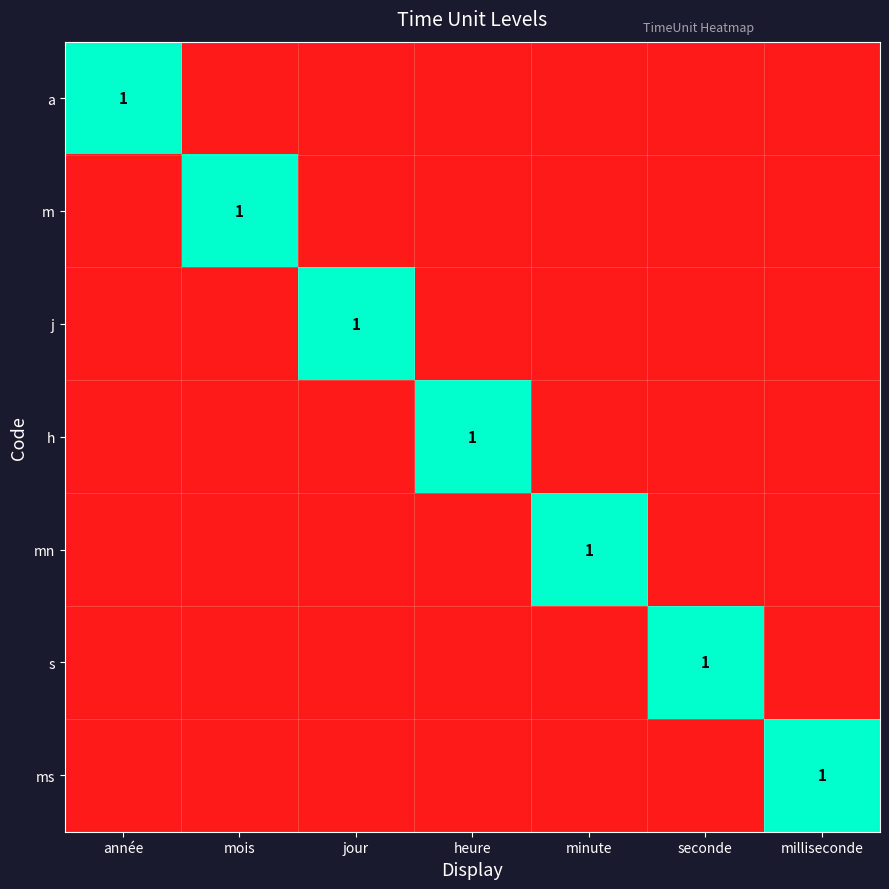

Is it true that mn equals 1 at minute?

True